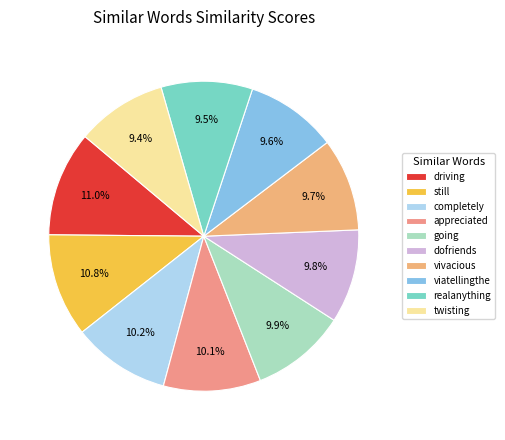

To the nearest percent, what is the combined percentage of vivacious and driving?

21%